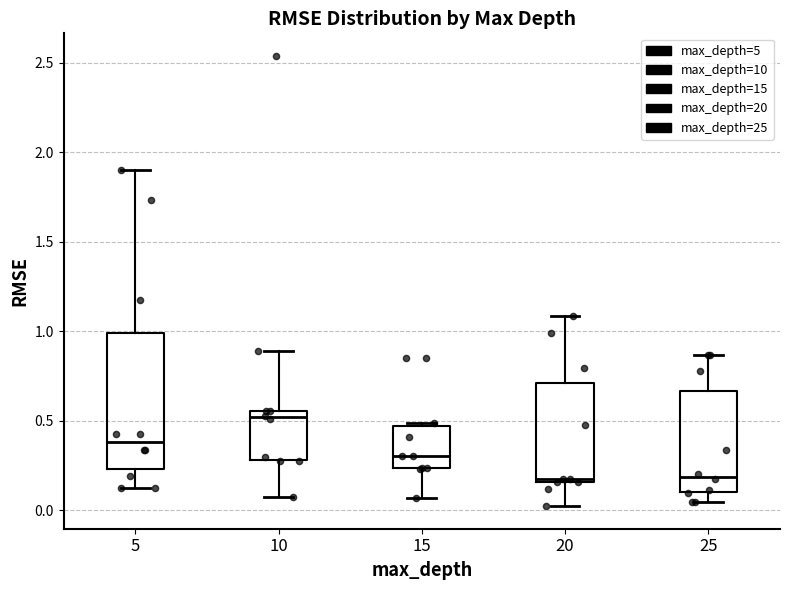

Where does the lower whisker of the box at x = 5 end on the y-axis? The values are not printed on the chart, so give them approximately, as read against the axis.

0.10